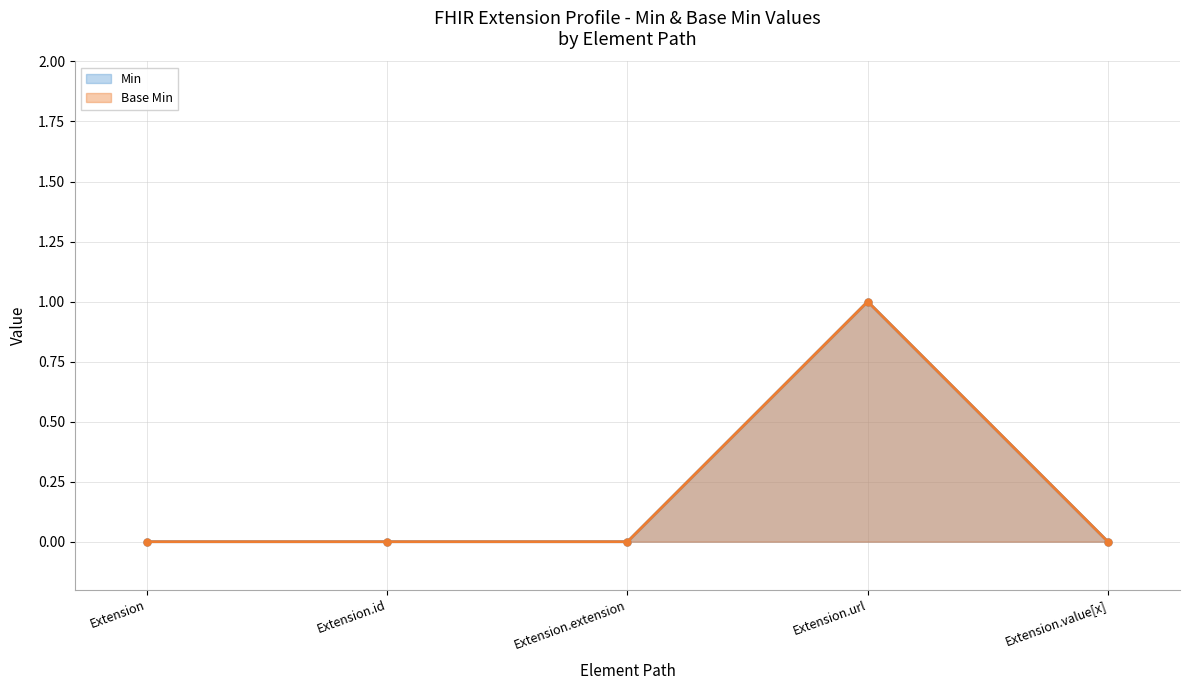

Does the chart display data point markers on the line(s)?

Yes